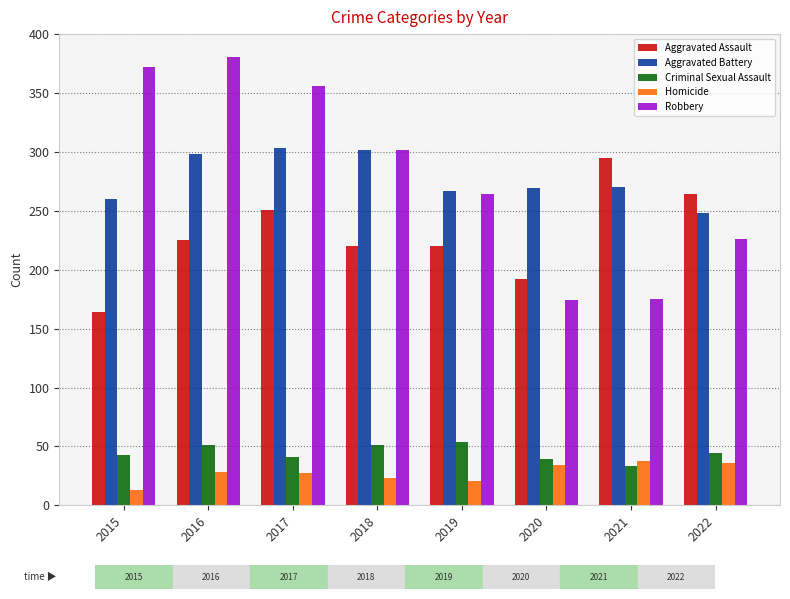

Is the value of Aggravated Battery at 2019 greater than the value of Homicide at 2015?

Yes